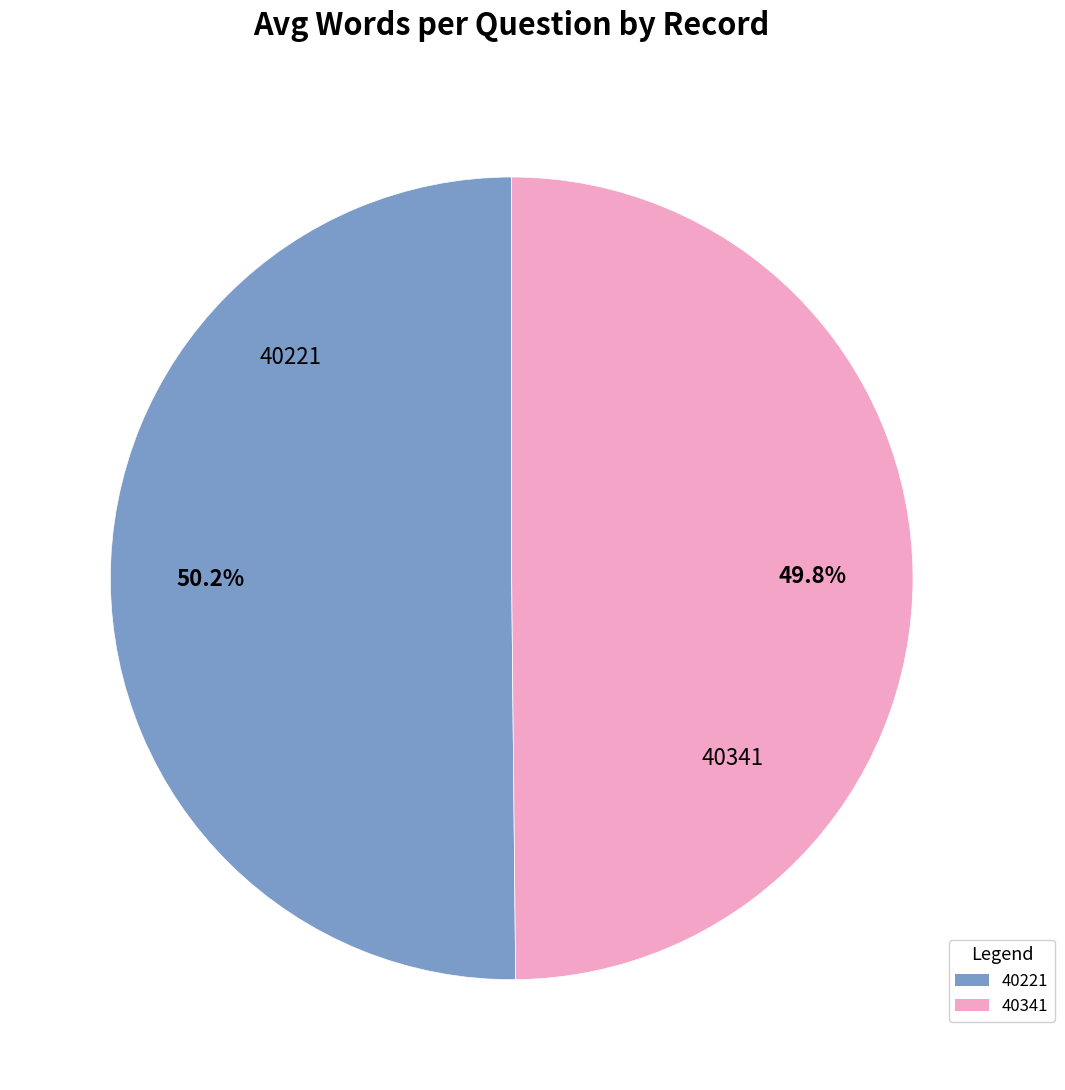

What is the ratio of the value at 40341 to the value at 40221?

1.0